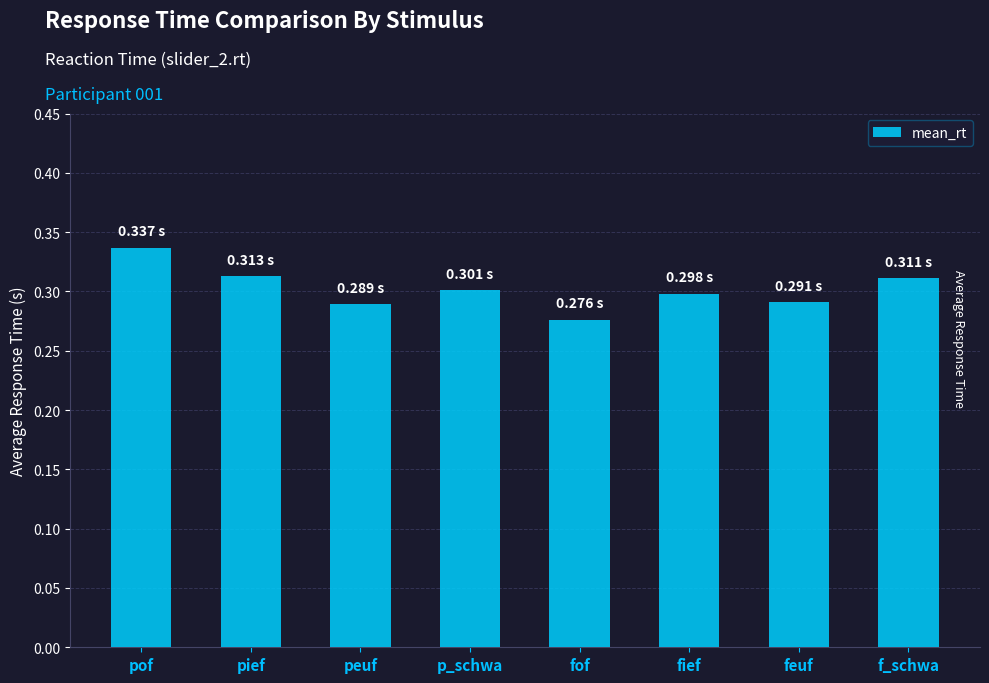

How many bars are there in total?

8